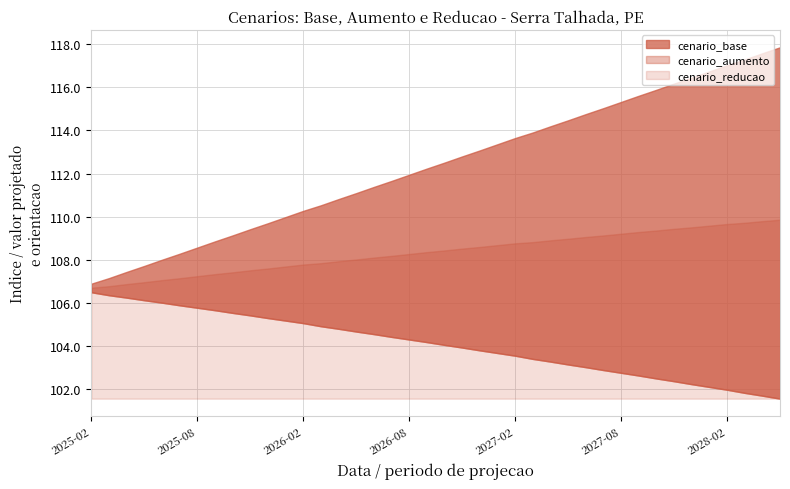

The cenario_aumento series shows 26.3 at 2027-01-01. True or false?

False